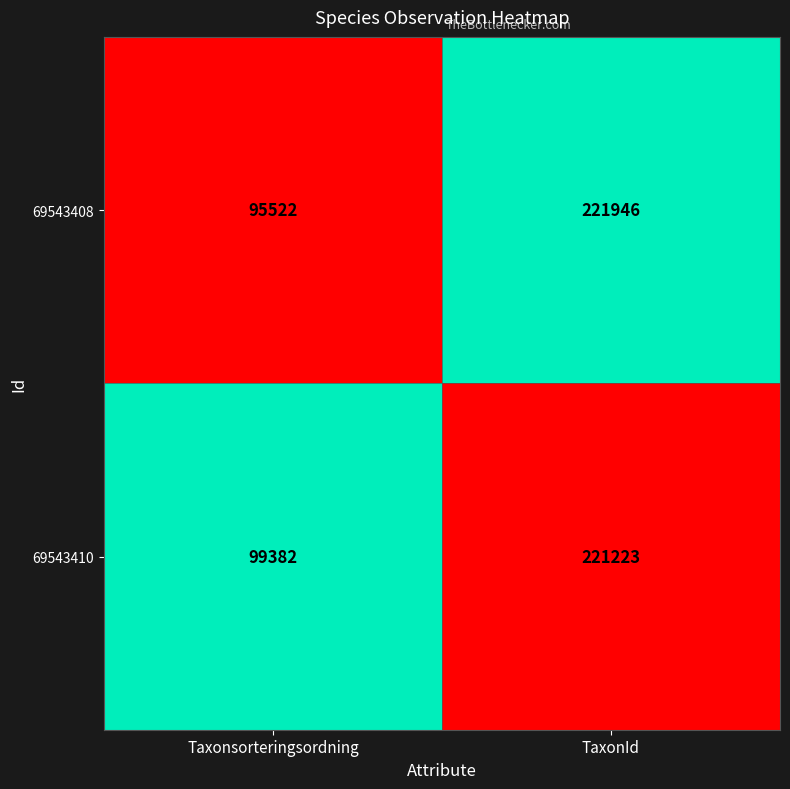

Is it true that 69543408 equals 100268 at TaxonId?

False